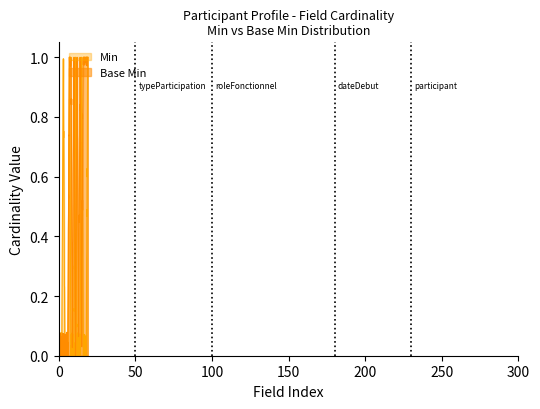

Reading left to right, transcribe all the data shown in this chart.

0=0	0=0	0=0	1=0	0=0	1=0	0=0	1=1	0=1	1=0	0=1	1=0	0=1	1=0	0=1	1=0	0=1	1=1	0=1	1=1	0=1	1=0	0=1	1=0	0=1